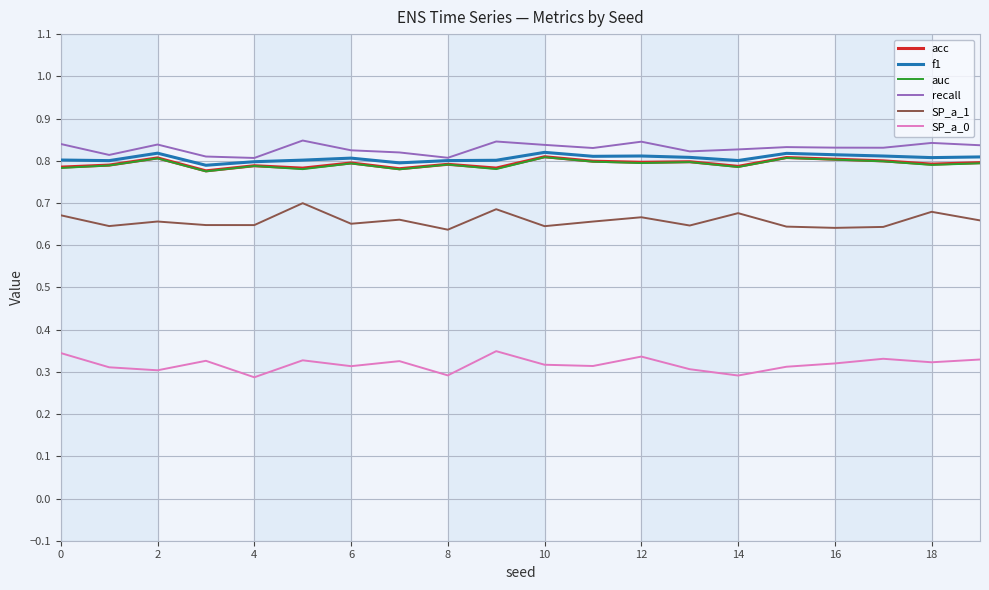

True or false: SP_a_1 and recall intersect in this chart.

False